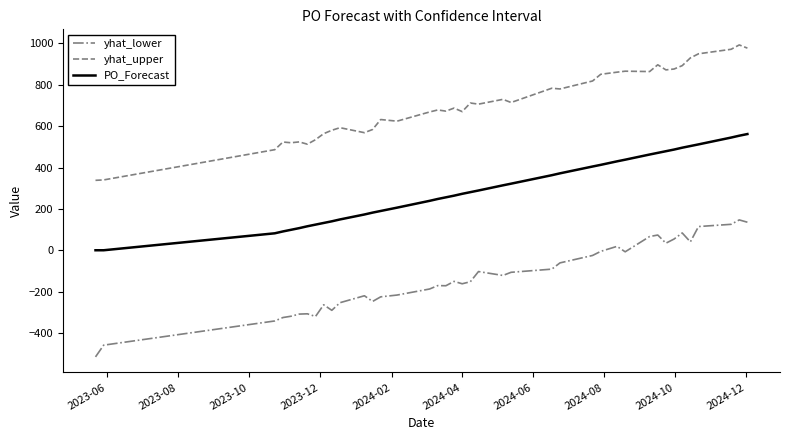

True or false: yhat_lower and yhat_upper cross at least once.

False